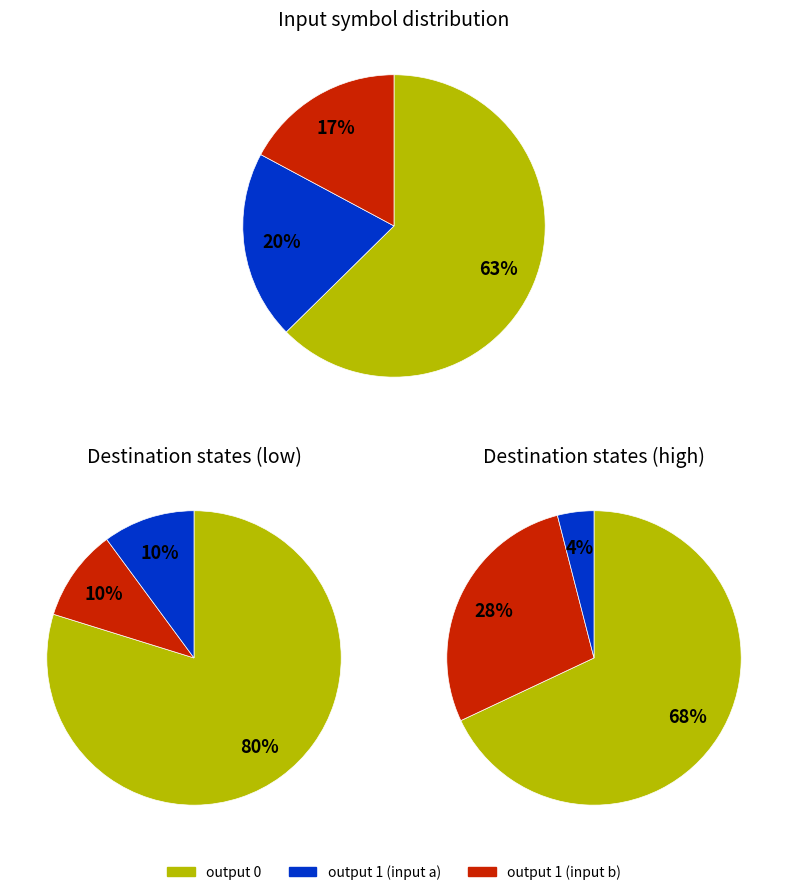

Which slice is the smallest?

output_symbol=1 (input a)